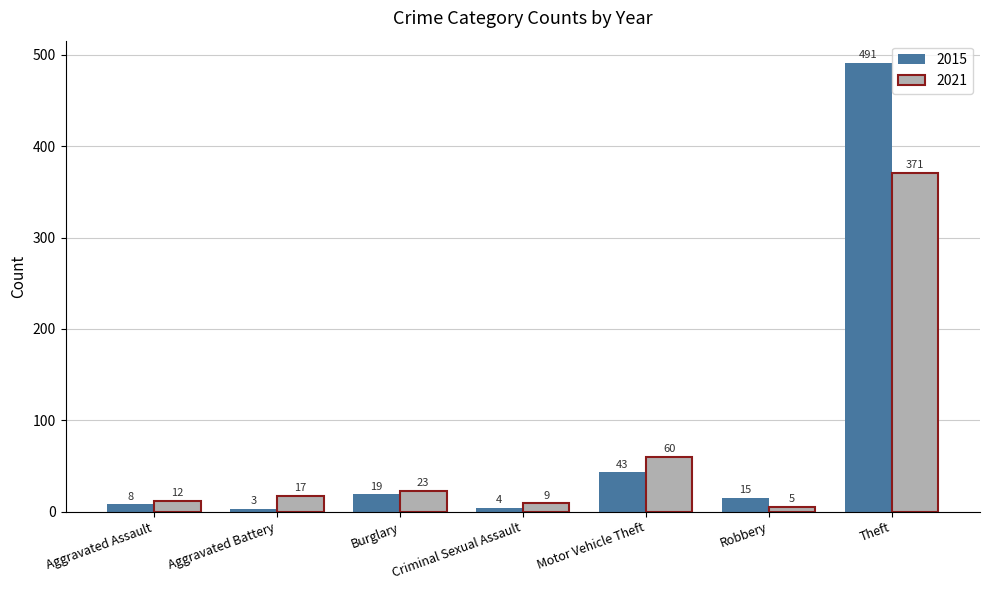

Which series changed the most between Aggravated Assault and Theft?

2015